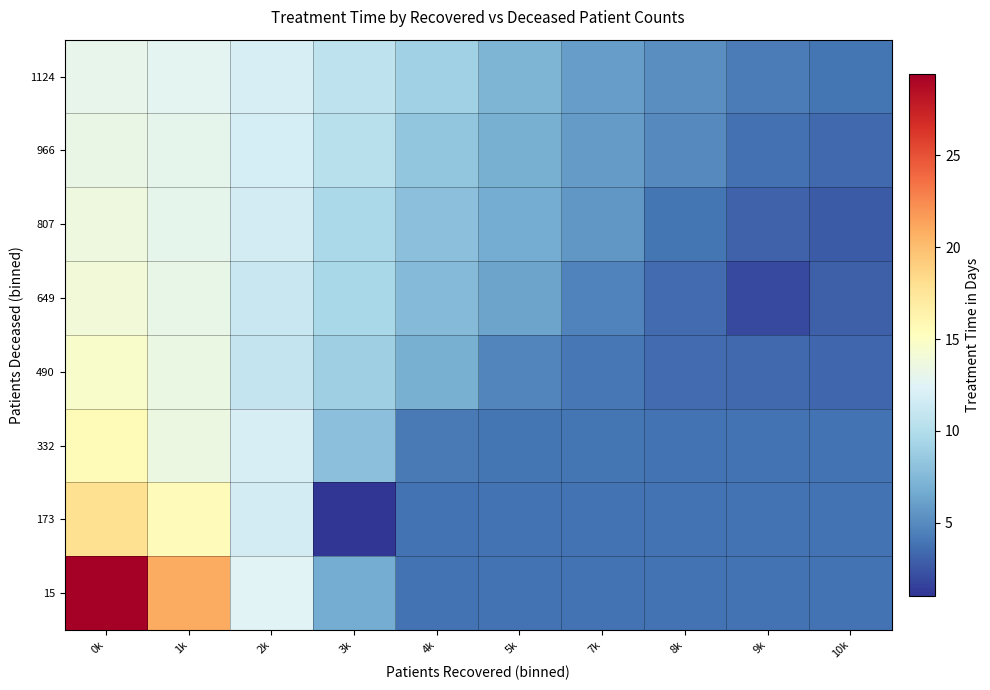

Which series has the largest total across all categories?

15